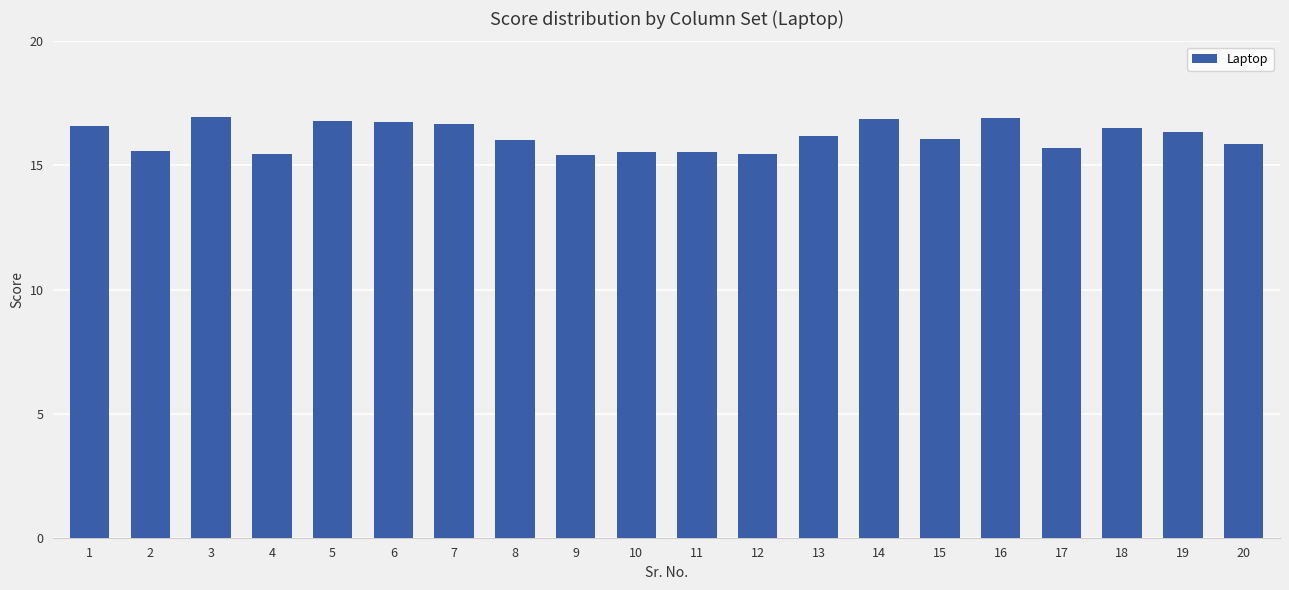

What is the difference between the maximum and second lowest values?

1.5